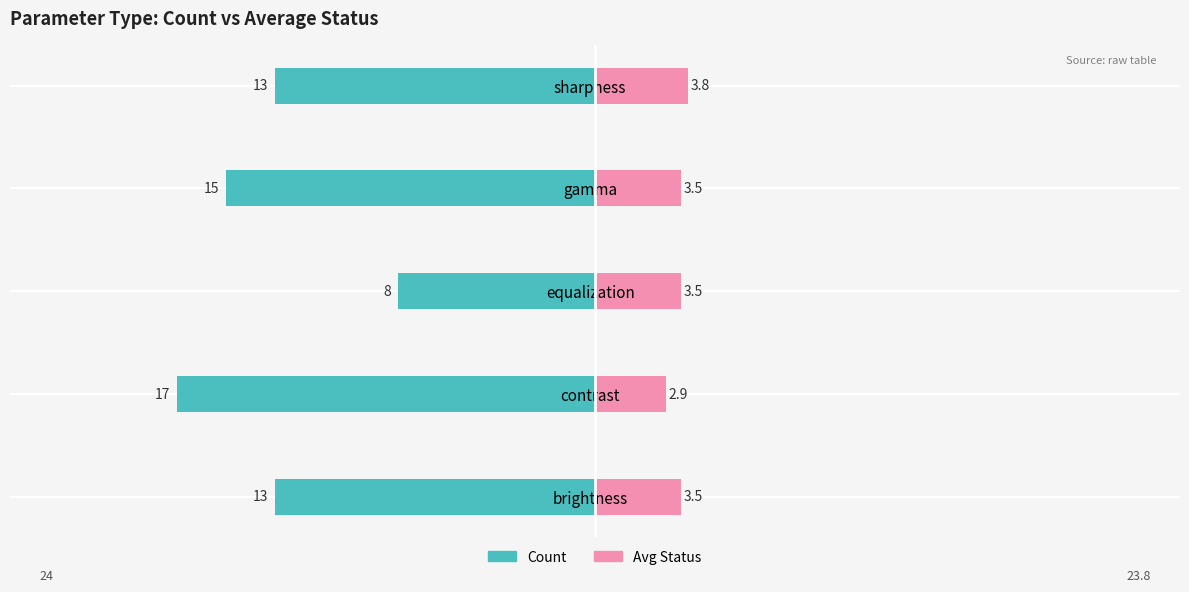

What are all the series names shown in the legend?

Count, Avg Status